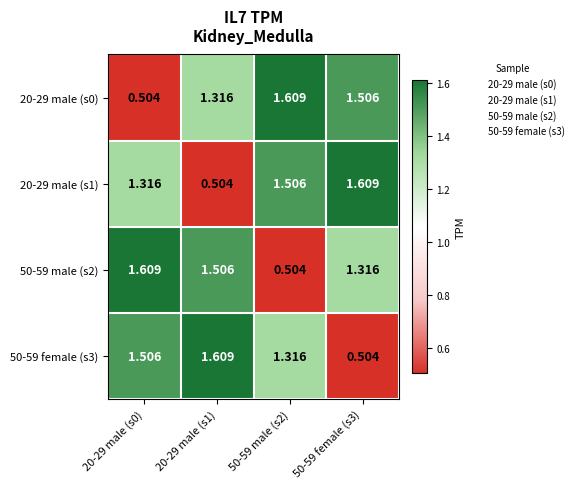

How many series are shown in this chart?

4